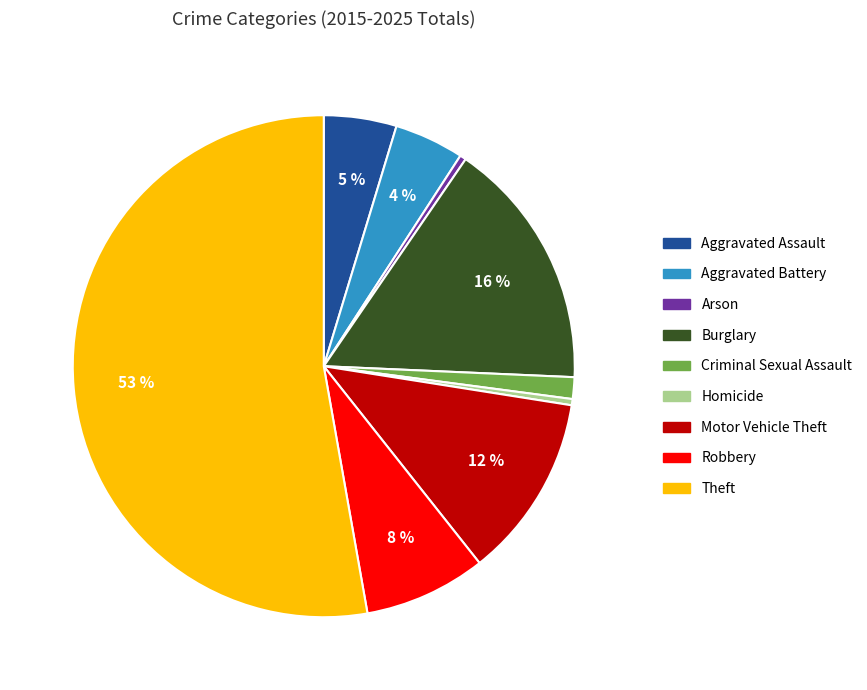

Between Burglary and Theft, which is larger?

Theft